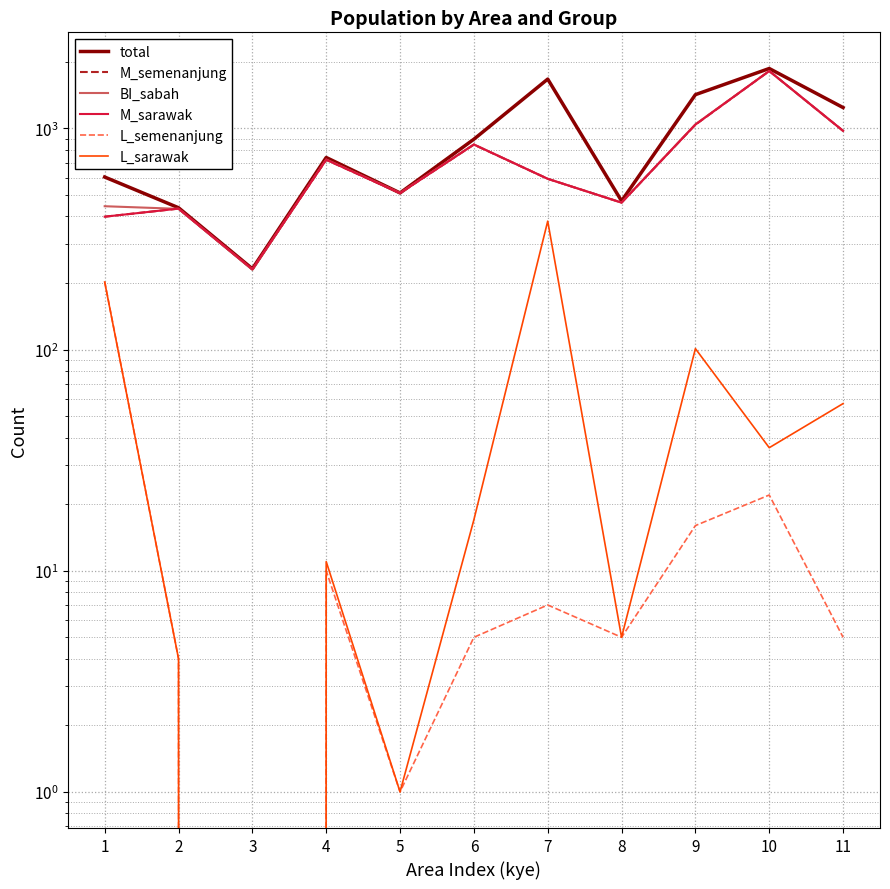

Reading left to right, transcribe all the data shown in this chart.

total: 603	438	232	739	511	894	1672	470	1422	1867	1243
M_semenanjung: 399	434	231	721	510	845	592	462	1040	1819	975
BI_sabah: 445	433	230	724	511	847	592	462	1044	1819	975
M_sarawak: 399	434	231	722	510	846	592	462	1041	1819	976
L_semenanjung: 203	4	0	10	1	5	7	5	16	22	5
L_sarawak: 202	4	0	11	1	17	381	5	101	36	57